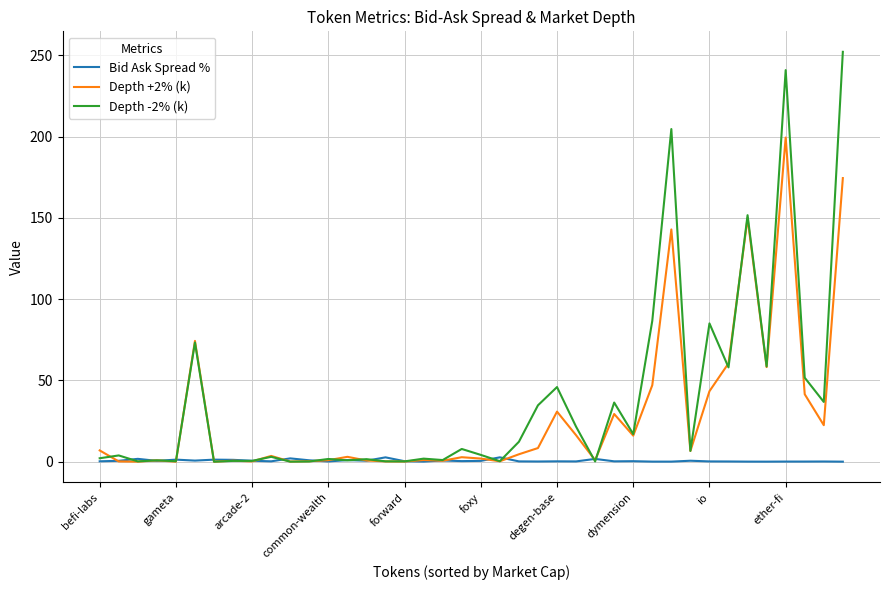

Rank the series by their maximum value, from lowest to highest.

Bid Ask Spread %, Depth +2% (k), Depth -2% (k)